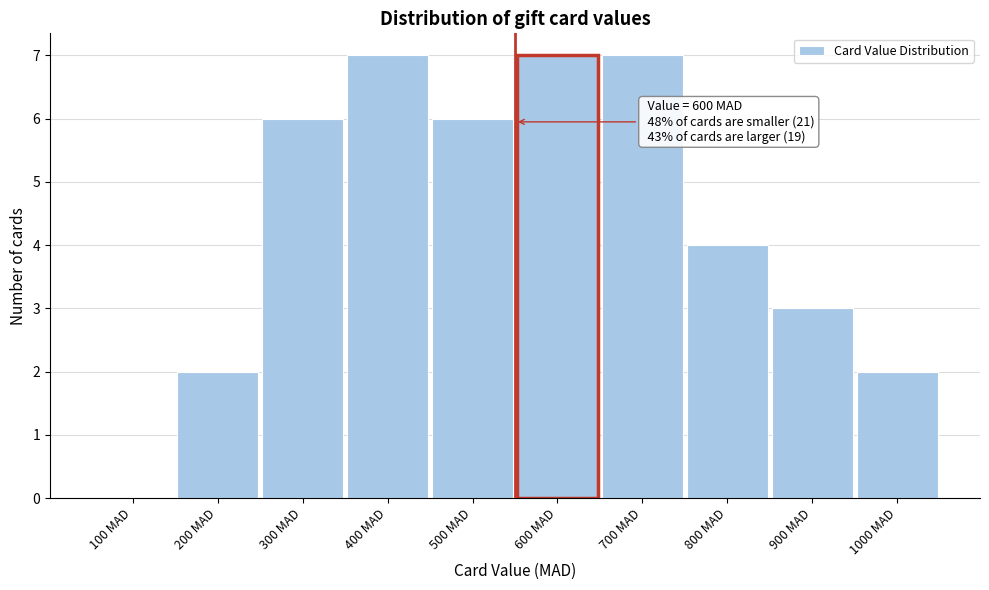

Reading left to right, list all the values displayed in this chart.

100 MAD=0	200 MAD=2	300 MAD=6	400 MAD=7	500 MAD=6	600 MAD=7	700 MAD=7	800 MAD=4	900 MAD=3	1000 MAD=2